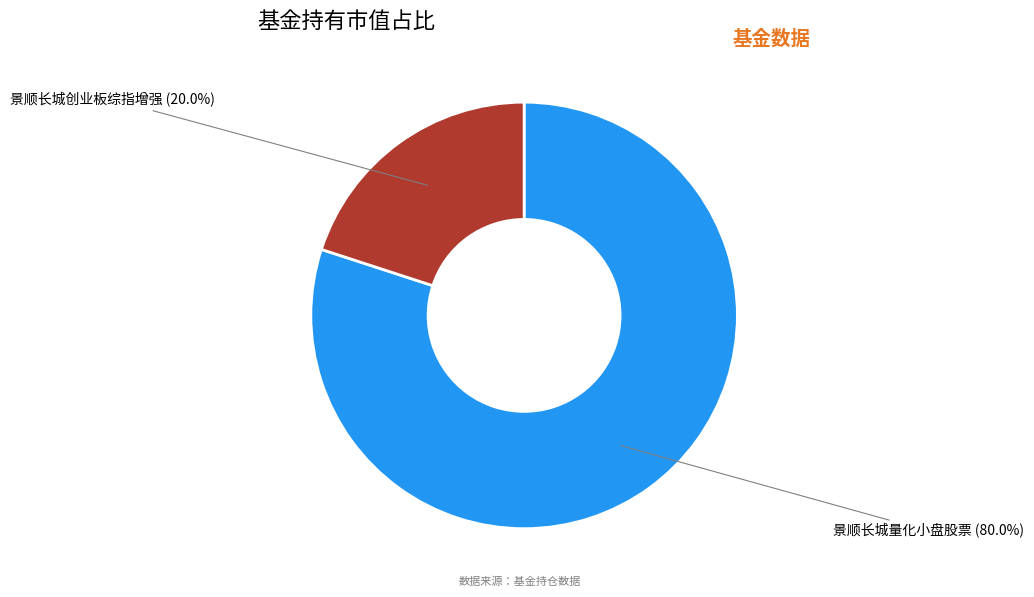

To the nearest percent, what is the difference between the largest and smallest slice percentages?

60%